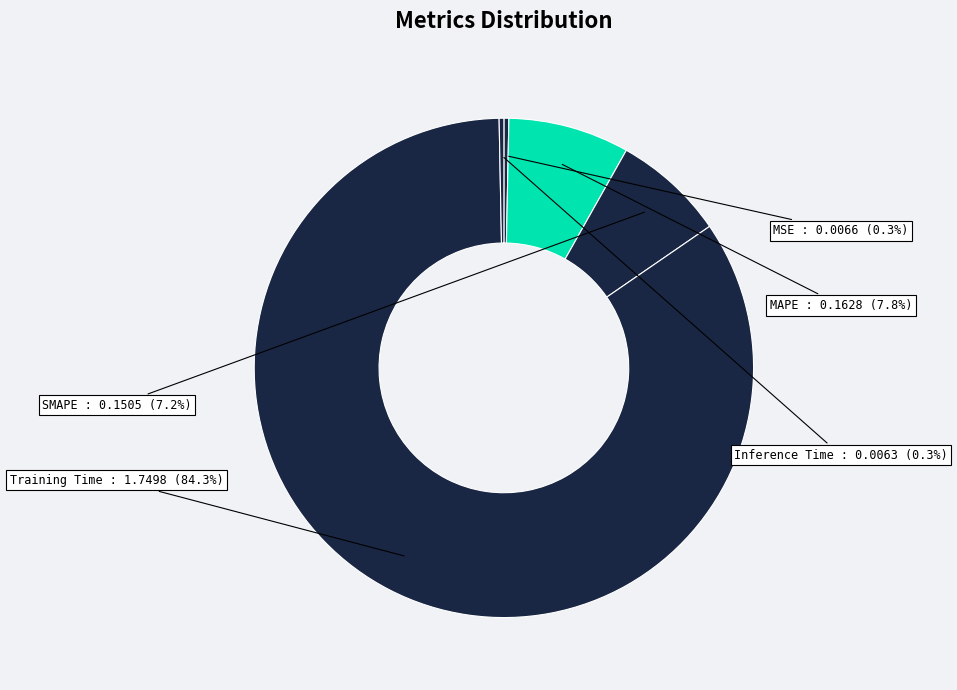

What is the largest slice in the pie chart?

Training Time